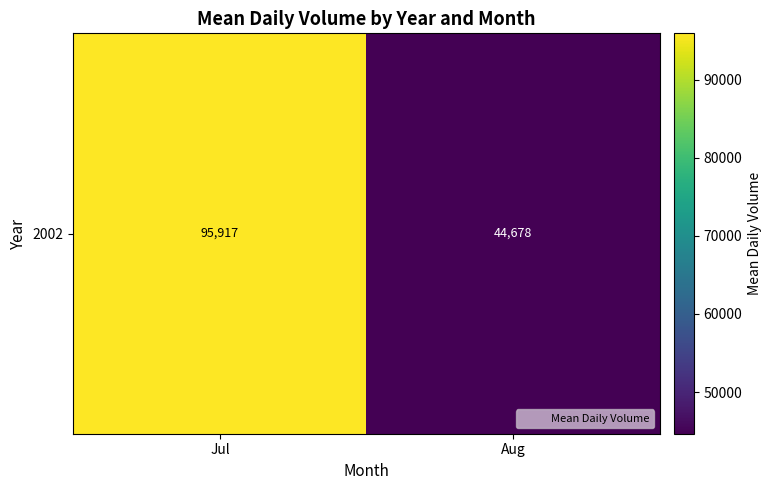

True or false: the data shows 18817.4 at Aug.

False